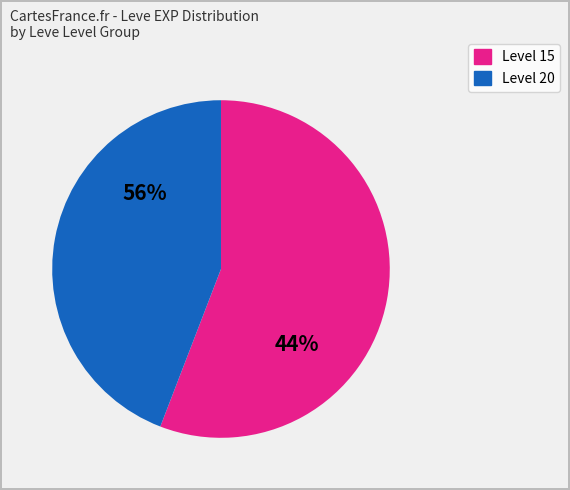

Is it true that 20 is 1% of the pie?

False